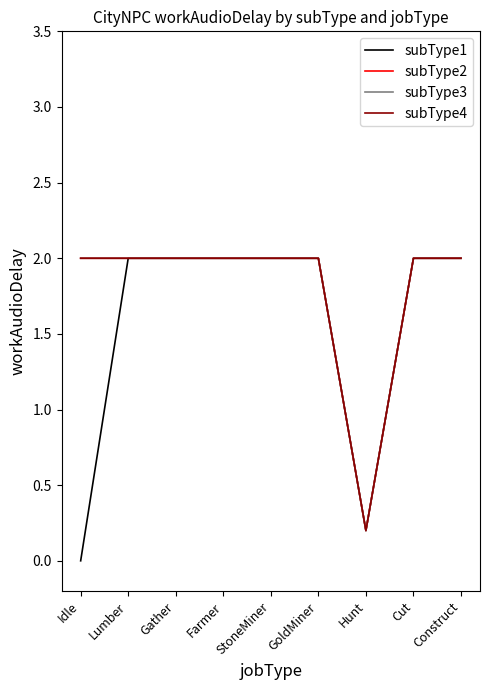

True or false: subType3 has a value of 2.0 at Construct.

True